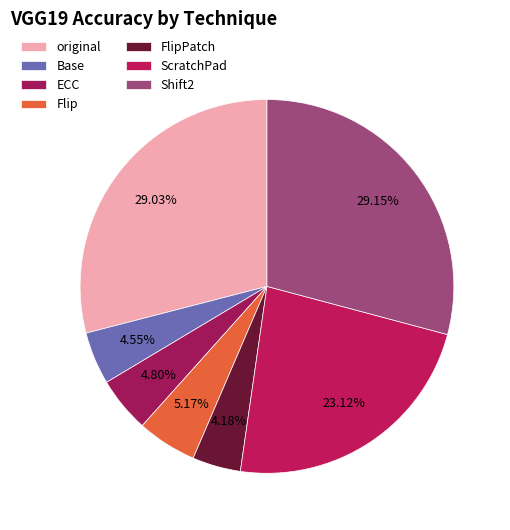

How many slices are in this pie chart?

7